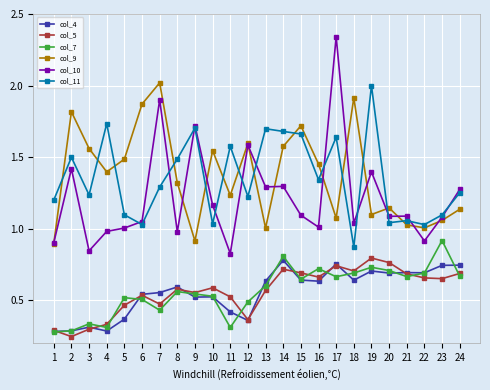

At which label does col_4 reach its peak?

14